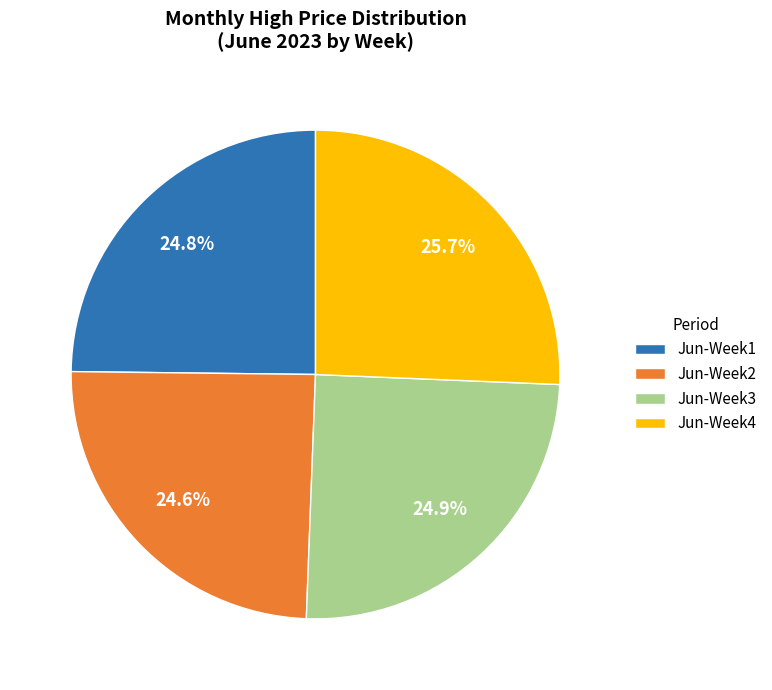

Is Jun-Week3 the majority of the pie?

No